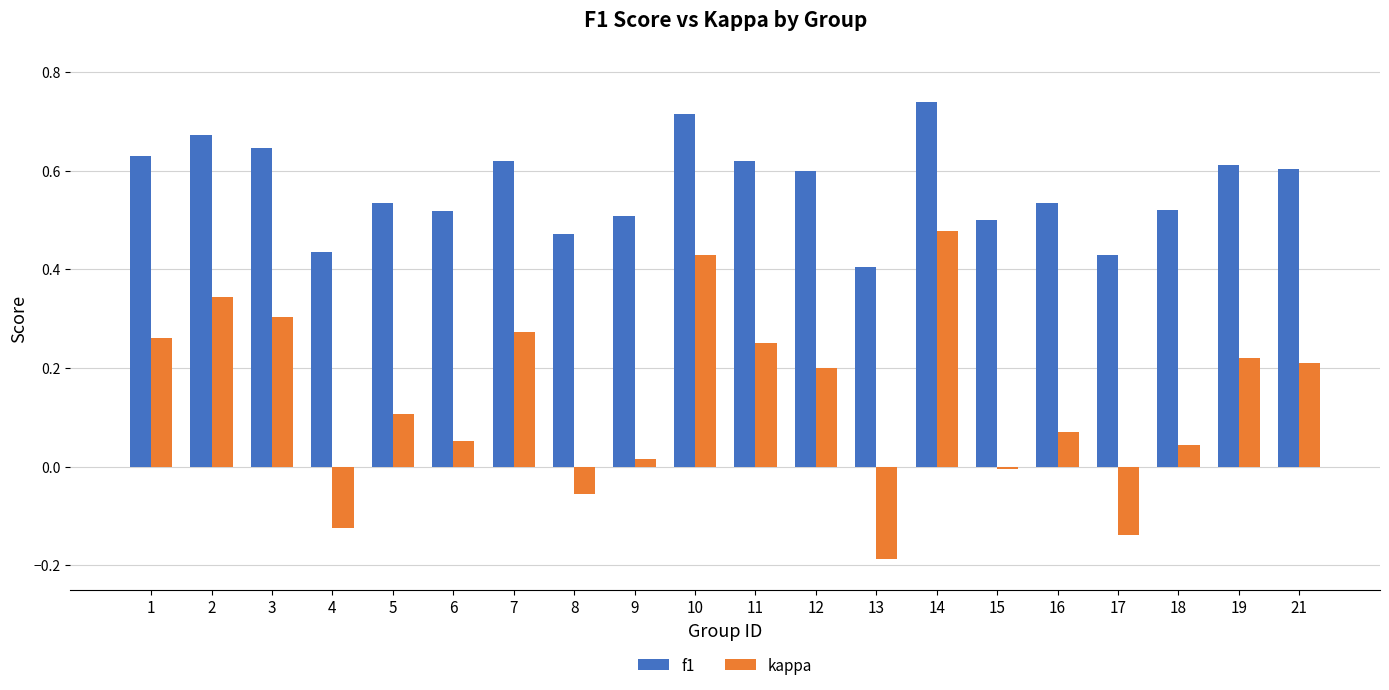

The f1 series shows 0.6 at 21. True or false?

True